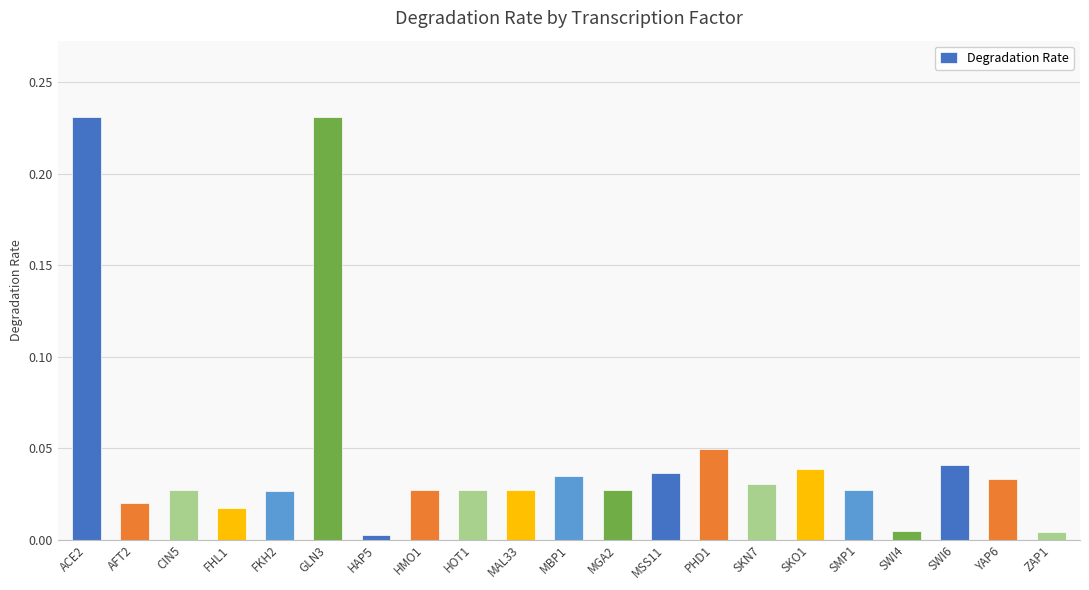

Which has a higher value, HAP5 or HOT1?

HOT1